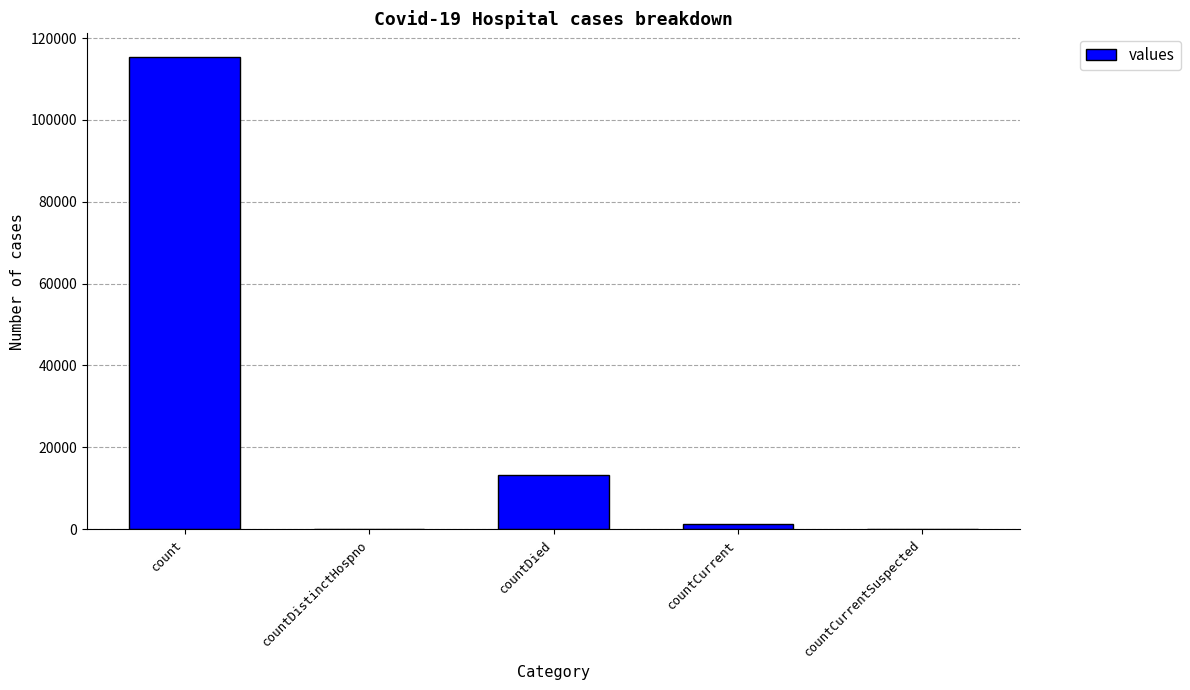

Does the chart contain stacked bars?

No